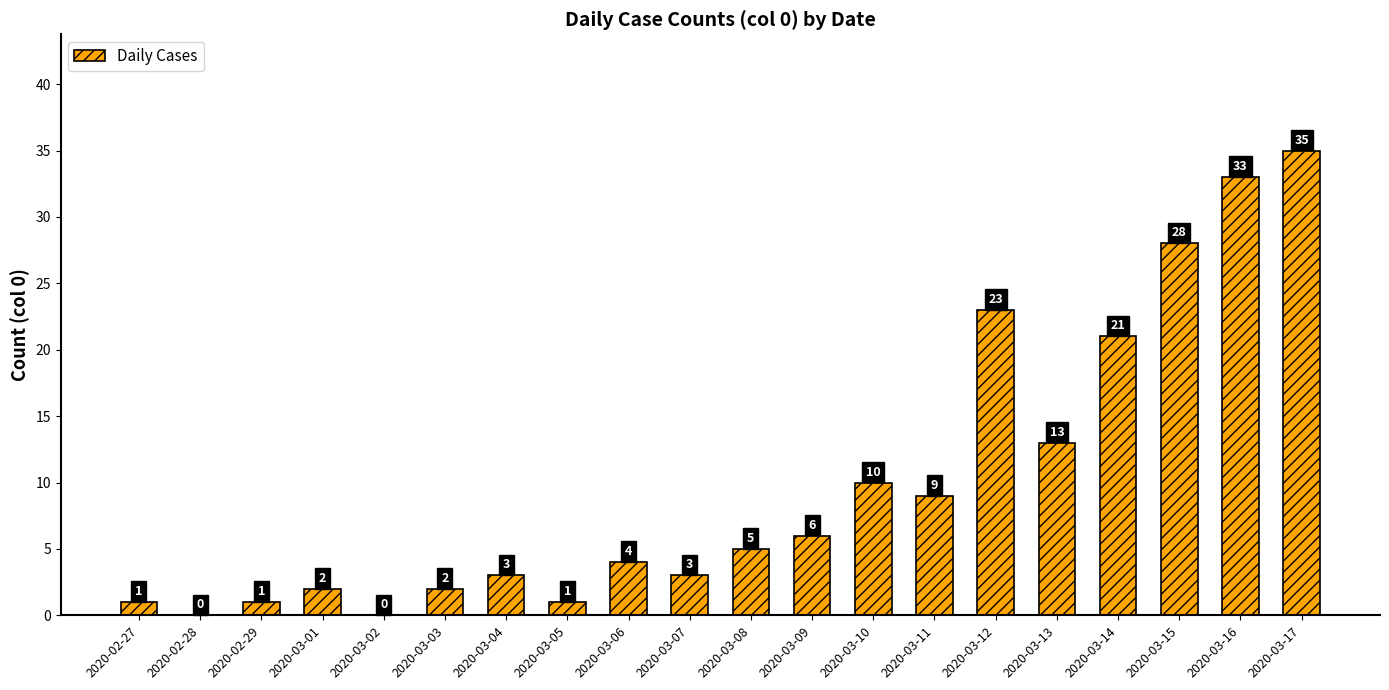

What is the sum of all values?

200